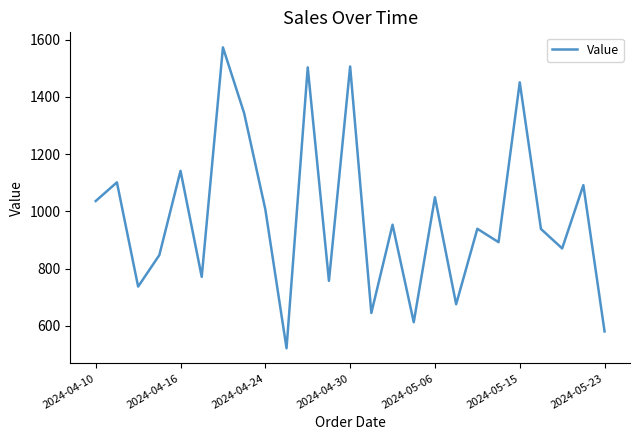

What is the maximum value shown in the chart?

1572.8